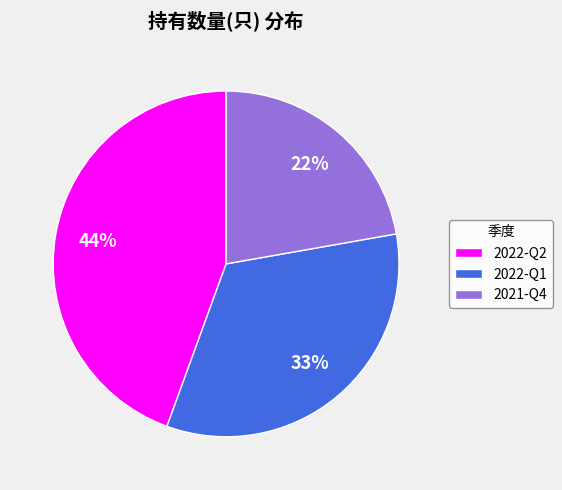

Is it true that 2021-Q4 is 22% of the pie?

True